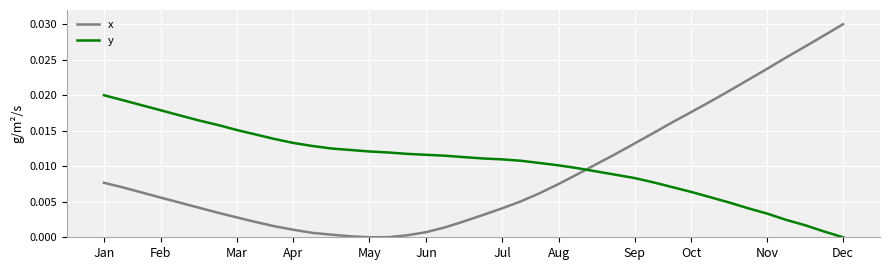

Which series has the widest spread of values?

x